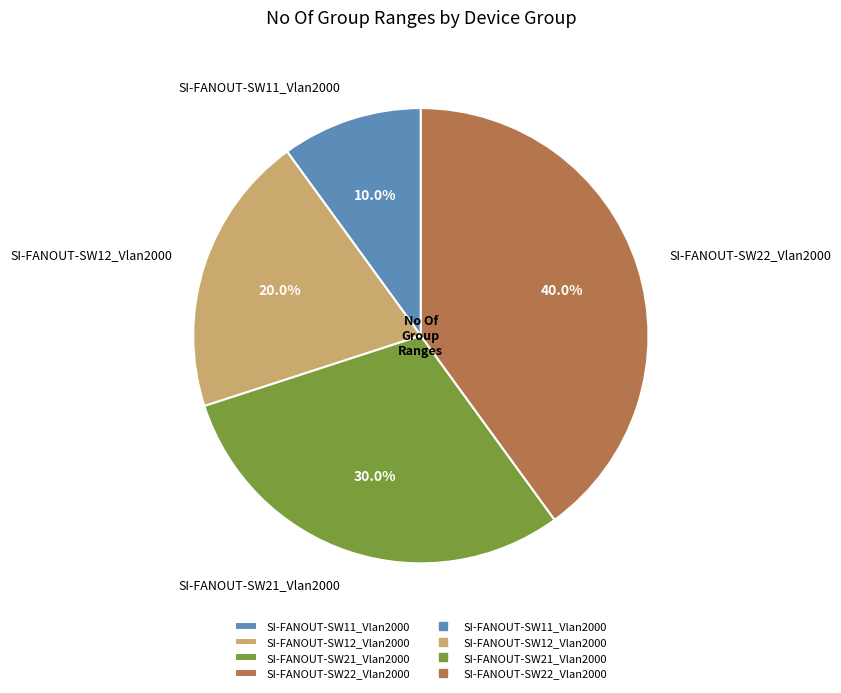

How many segments does this pie chart have?

4